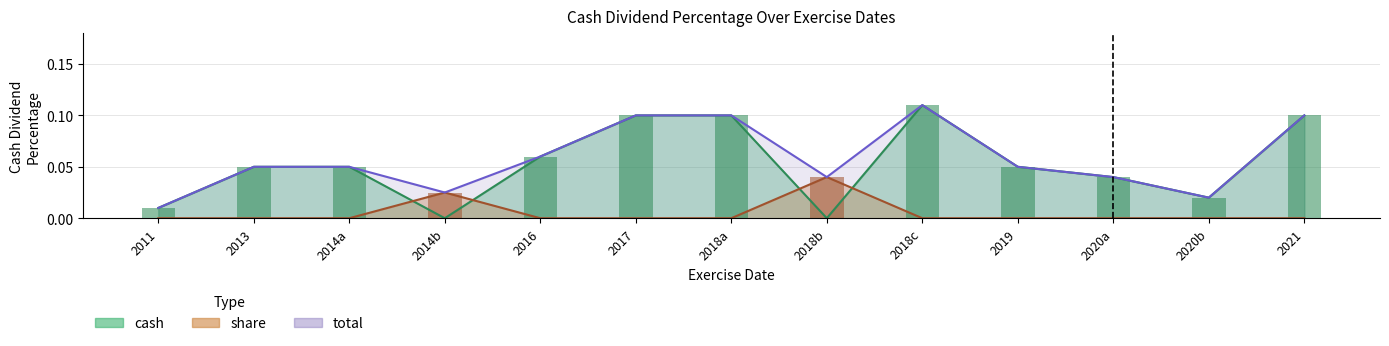

Count the number of data series in this chart.

3